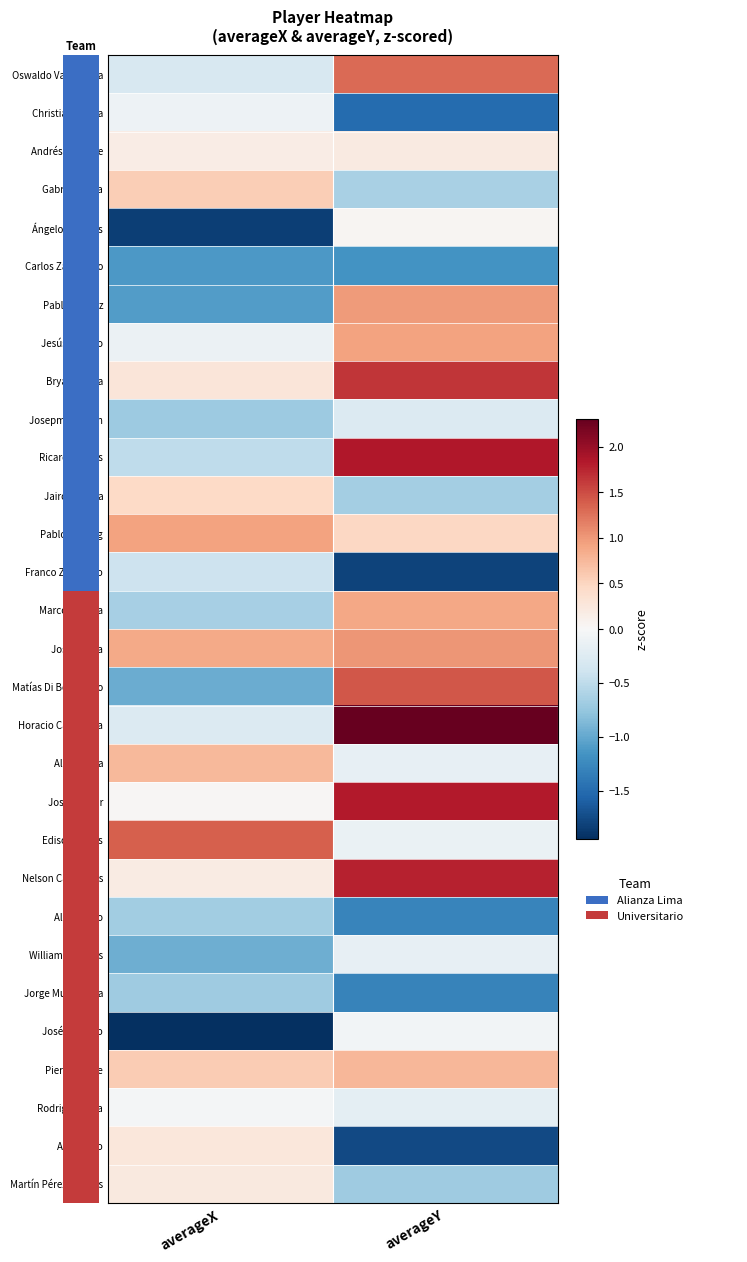

Reading left to right, what are all the values shown in this chart?

Oswaldo Valenzuela: averageX=-0.3	averageY=1.3
Christian Cueva: averageX=-0.1	averageY=-1.5
Andrés Andrade: averageX=0.2	averageY=0.2
Gabriel Costa: averageX=0.6	averageY=-0.6
Ángelo Campos: averageX=-1.8	averageY=0.0
Carlos Zambrano: averageX=-1.1	averageY=-1.2
Pablo Míguez: averageX=-1.1	averageY=1.0
Jesús Castillo: averageX=-0.1	averageY=0.9
Bryan Reyna: averageX=0.3	averageY=1.7
Josepmir Ballón: averageX=-0.7	averageY=-0.3
Ricardo Lagos: averageX=-0.5	averageY=1.8
Jairo Concha: averageX=0.5	averageY=-0.7
Pablo Sabbag: averageX=0.9	averageY=0.5
Franco Zanelatto: averageX=-0.4	averageY=-1.8
Marco Saravia: averageX=-0.6	averageY=0.9
José Rivera: averageX=0.9	averageY=1.0
Matías Di Benedetto: averageX=-1.0	averageY=1.4
Horacio Calcaterra: averageX=-0.3	averageY=2.3
Alex Valera: averageX=0.7	averageY=-0.2
Jose Bolivar: averageX=0.0	averageY=1.8
Edison Flores: averageX=1.4	averageY=-0.1
Nelson Cabanillas: averageX=0.2	averageY=1.8
Aldo Corzo: averageX=-0.7	averageY=-1.3
Williams Riveros: averageX=-0.9	averageY=-0.2
Jorge Murrugarra: averageX=-0.7	averageY=-1.3
José Carvallo: averageX=-1.9	averageY=-0.1
Piero Quispe: averageX=0.6	averageY=0.8
Rodrigo Ureña: averageX=-0.0	averageY=-0.2
Andy Polo: averageX=0.3	averageY=-1.8
Martín Pérez Guedes: averageX=0.2	averageY=-0.7